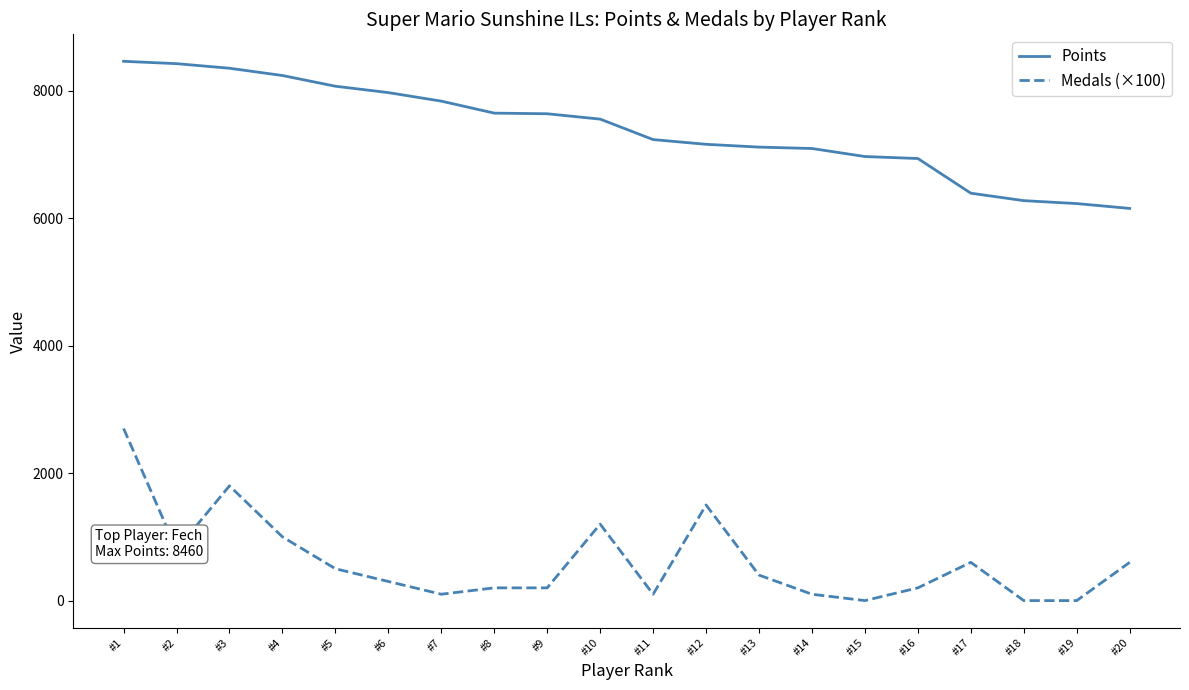

True or false: Points and Medals (×100) cross at least once.

False